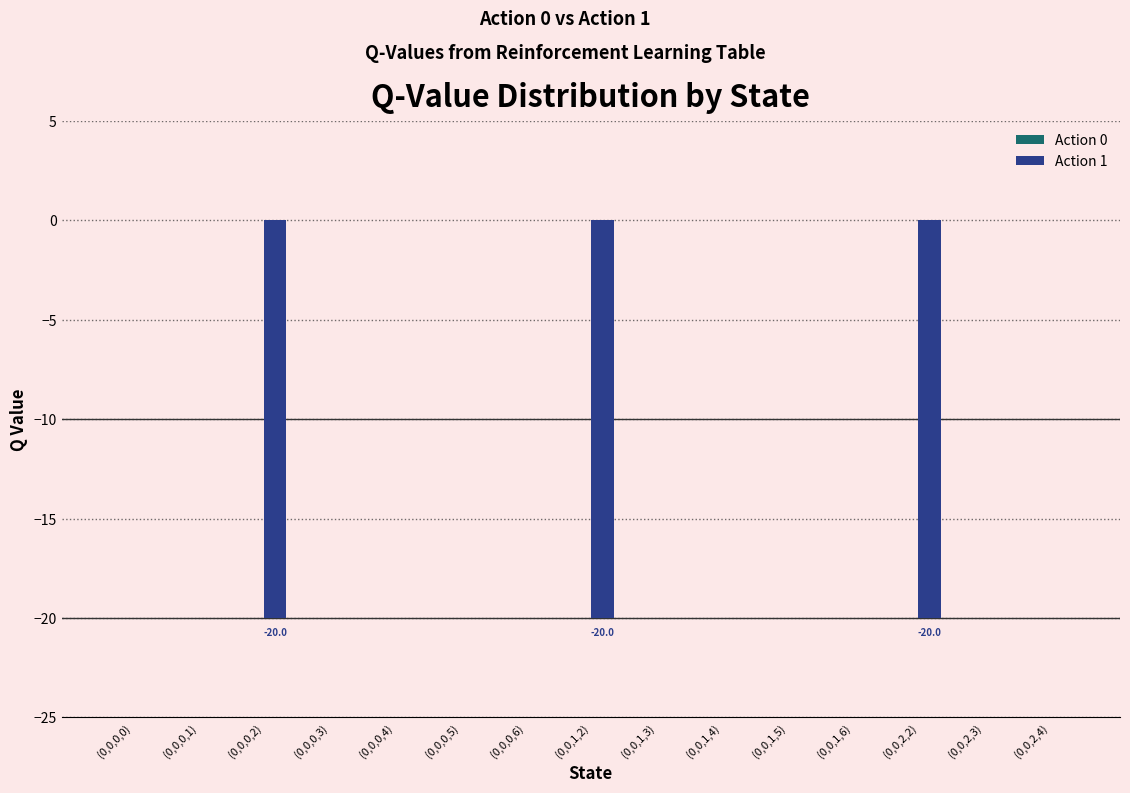

The value at (0,0,2,3) is 0.0. True or false?

True